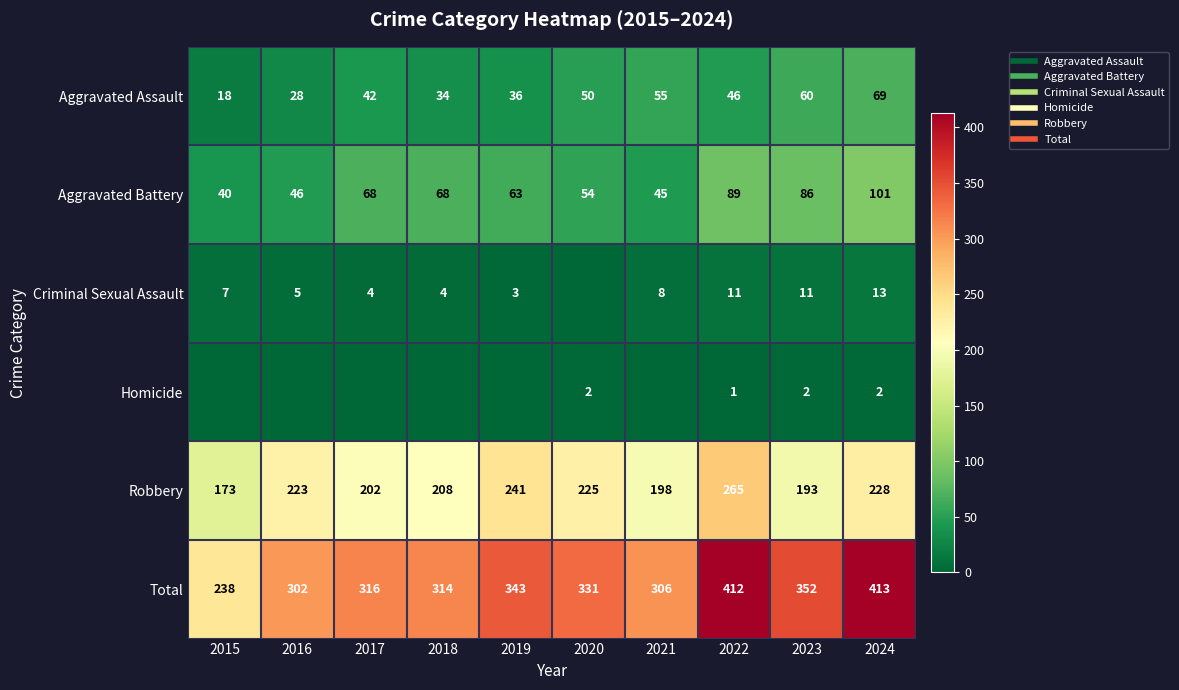

How many distinct data groups are displayed?

6